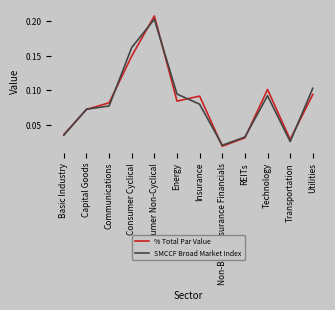

What position from the right is Insurance?

6